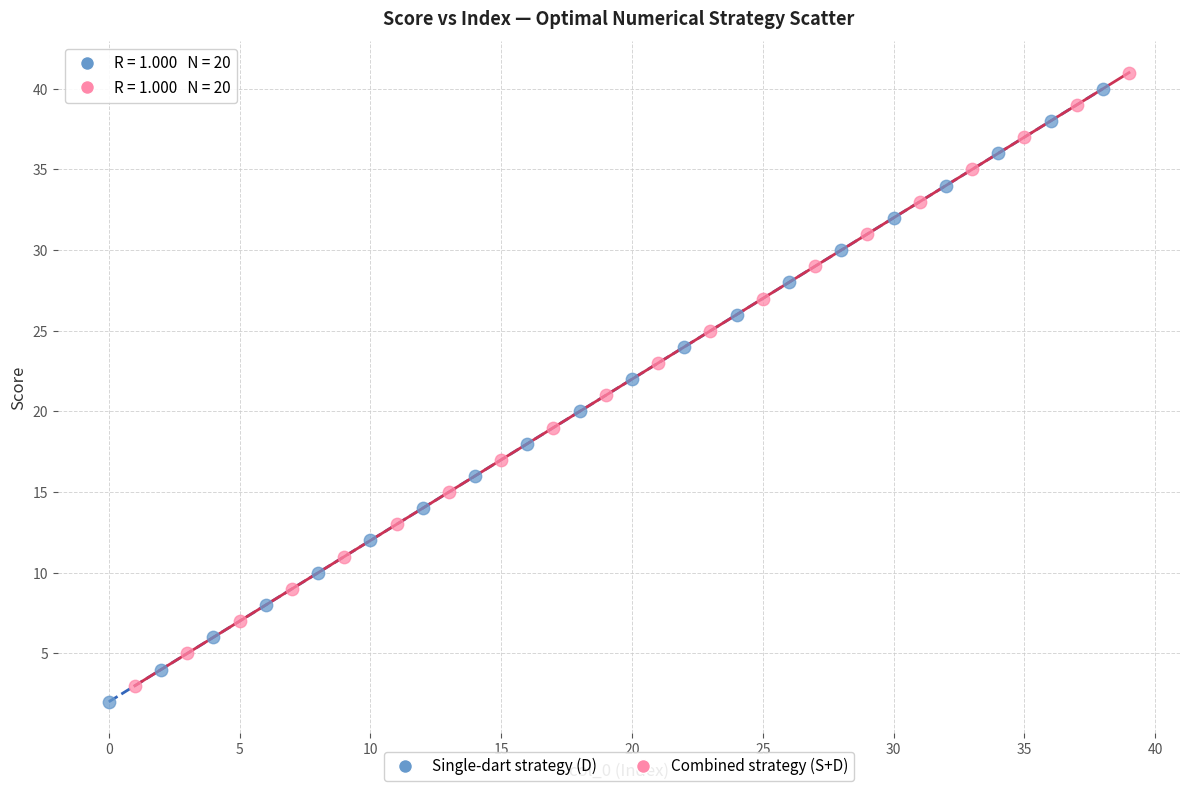

Which series reaches the maximum Y coordinate?

Combined strategy (S+D)